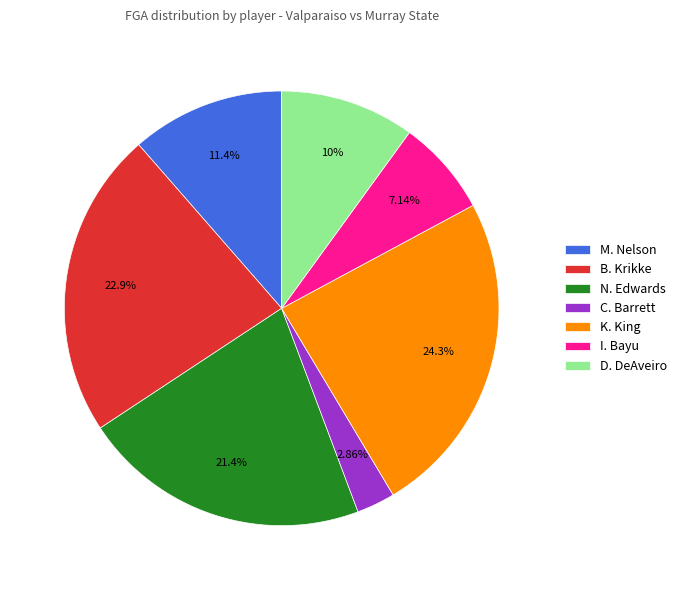

The D. DeAveiro slice represents 10% of the pie. True or false?

True